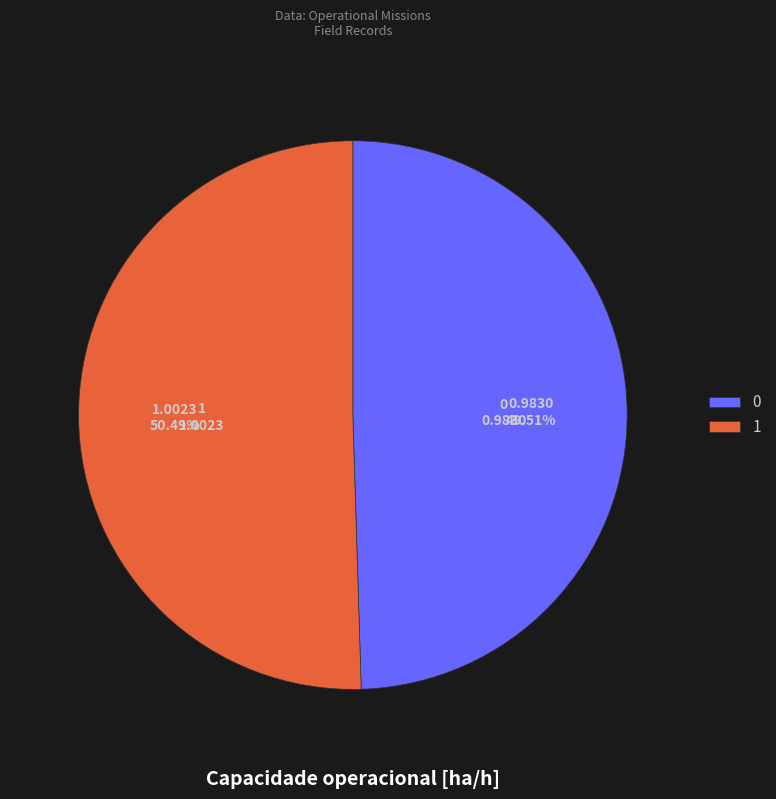

What is the largest slice in the pie chart?

1